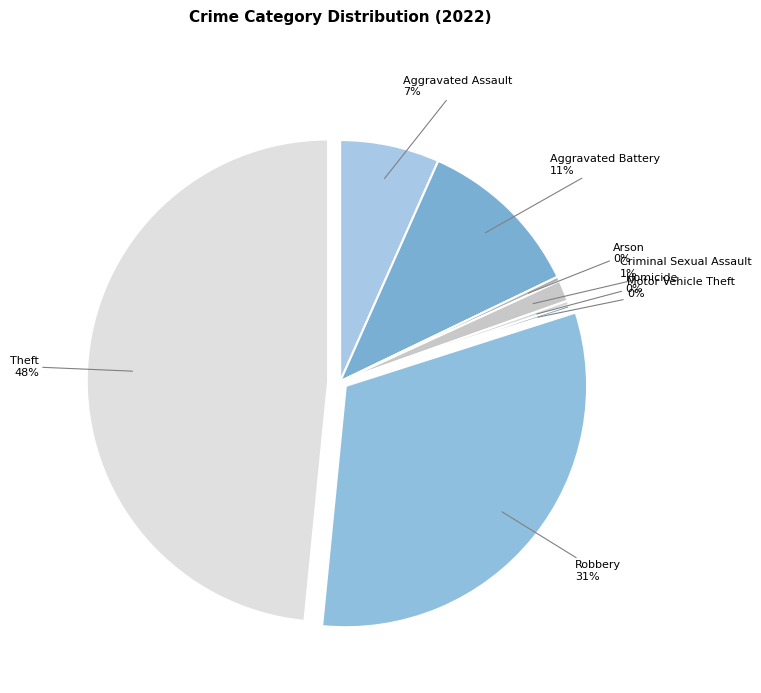

Which category has the biggest portion of the pie?

Theft